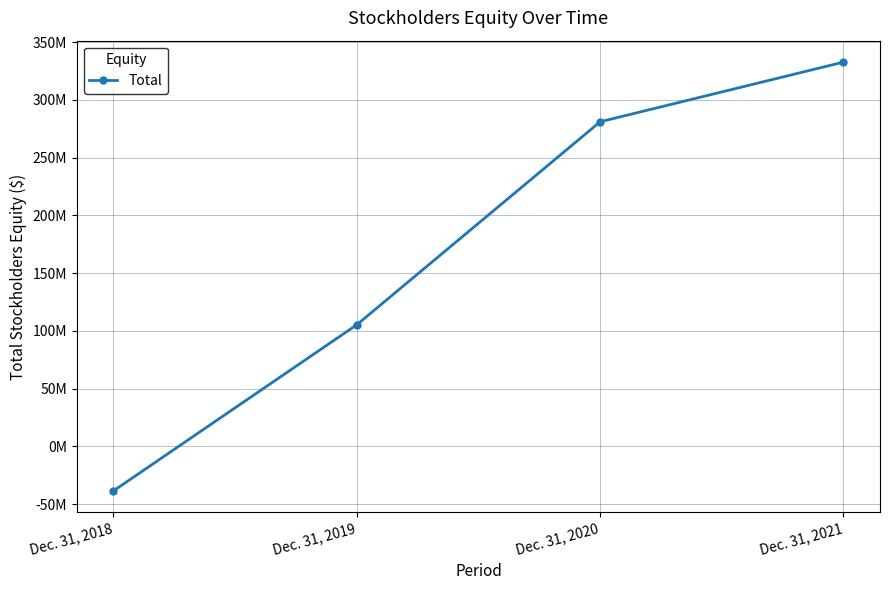

True or false: the data shows 280974000 at Dec. 31, 2020.

True